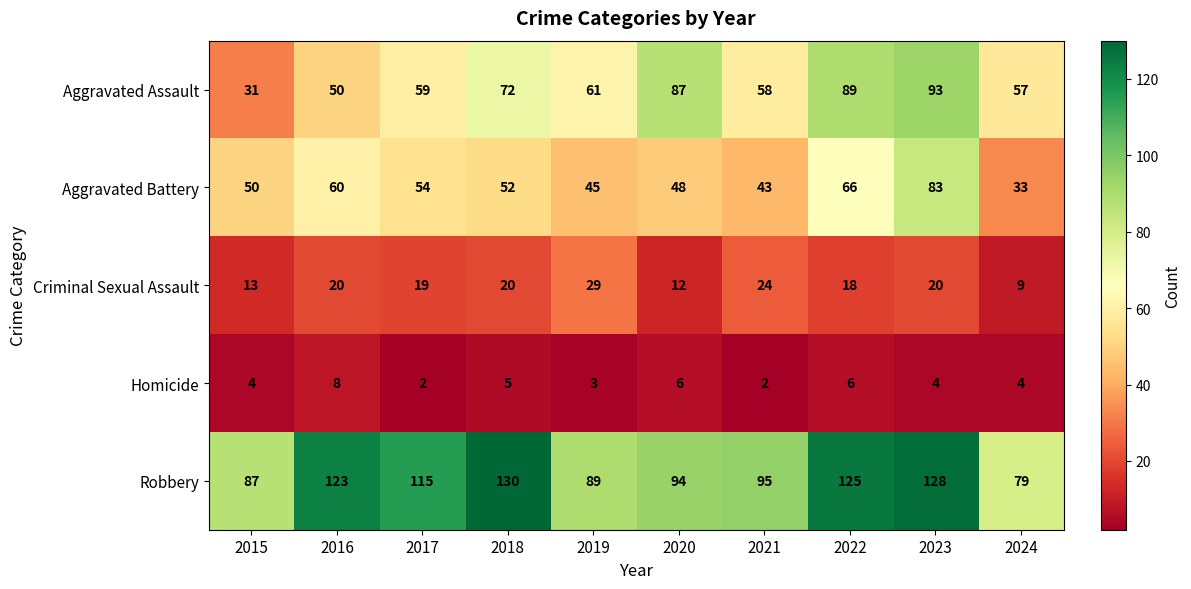

At 2021, list the series in order from largest to smallest.

Robbery, Aggravated Assault, Aggravated Battery, Criminal Sexual Assault, Homicide